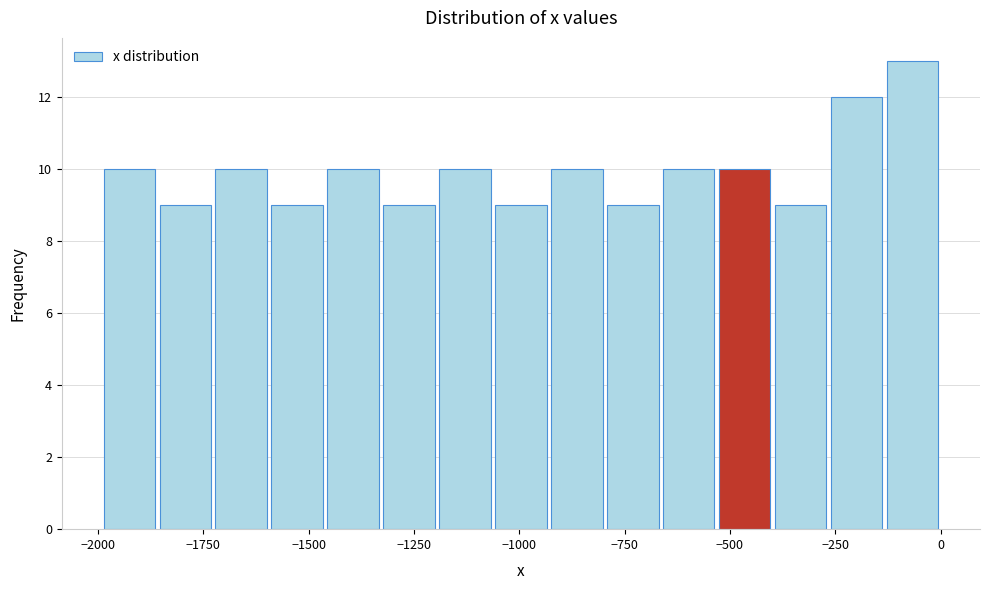

Around what value on the x-axis is the tallest bar? Give the approximate position of its centre, as read against the axis.

-50